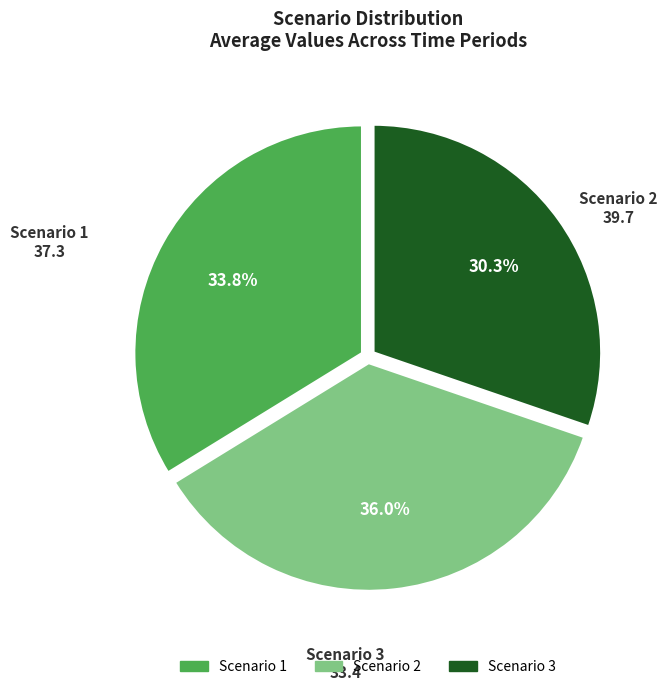

Rank the categories by value from highest to lowest.

Scenario 2, Scenario 1, Scenario 3